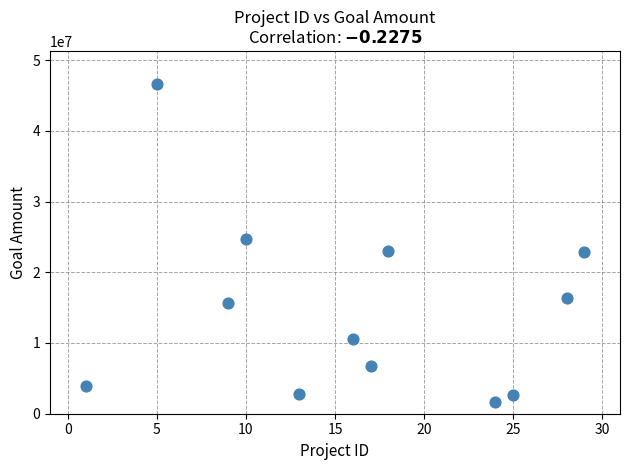

What is the average X value?

16